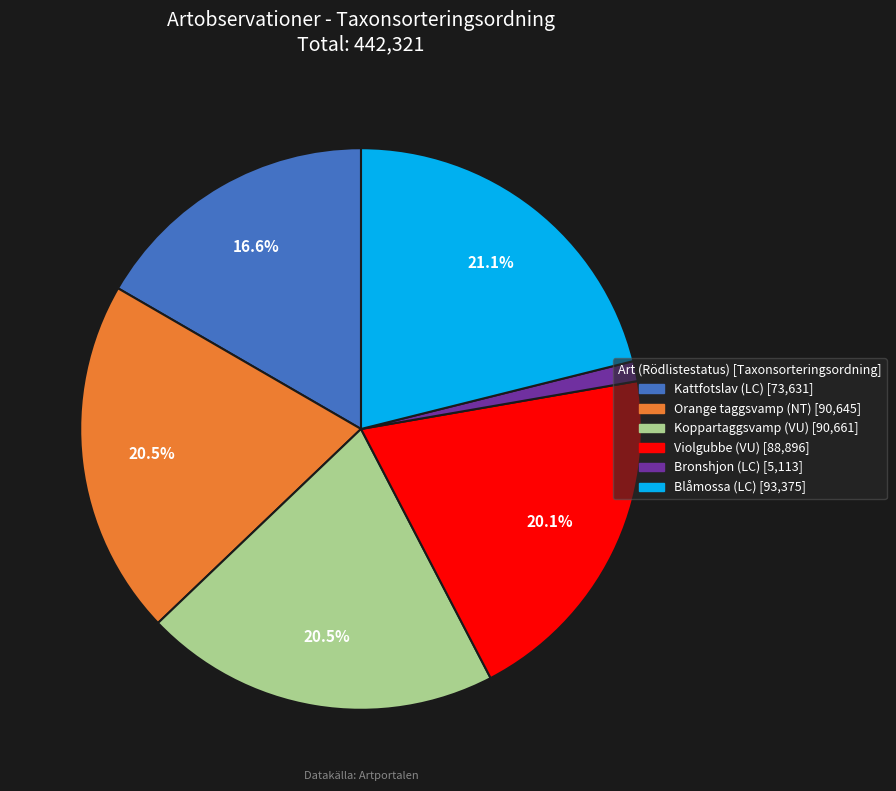

How many segments does this pie chart have?

6